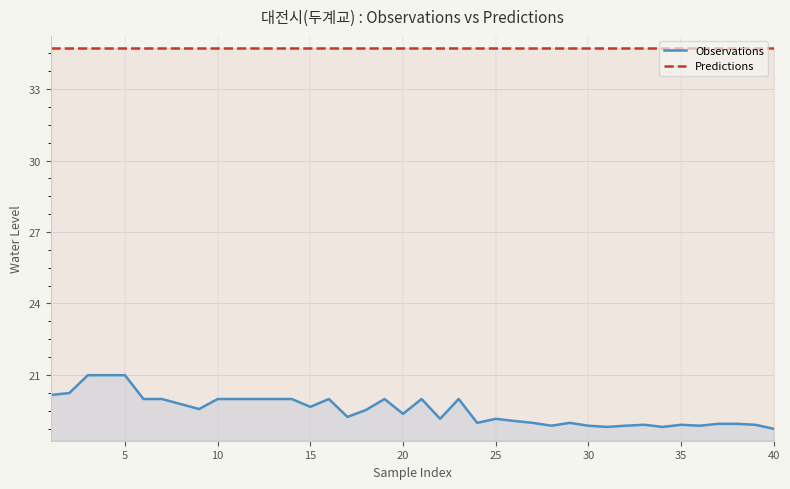

What is the highest value of the Predictions series?

34.7